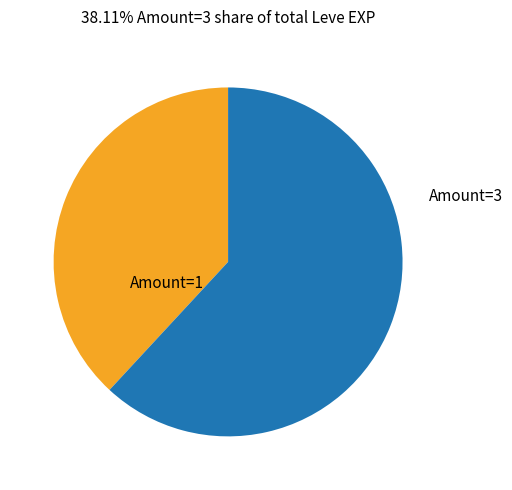

Approximately how many times larger is the value at Amount=1 compared to Amount=3?

0.6